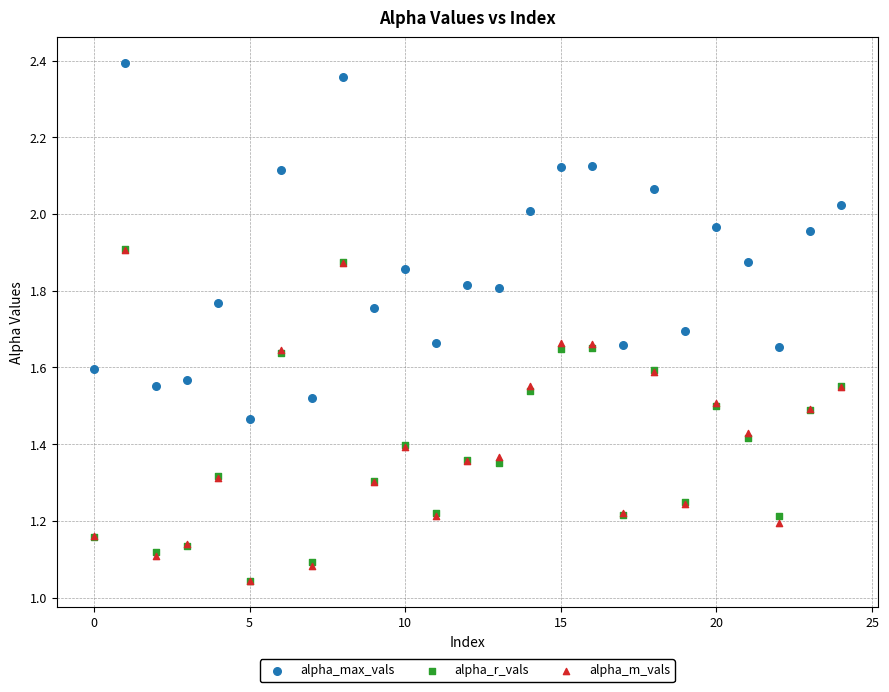

Which series has the widest spread of Y values?

alpha_max_vals